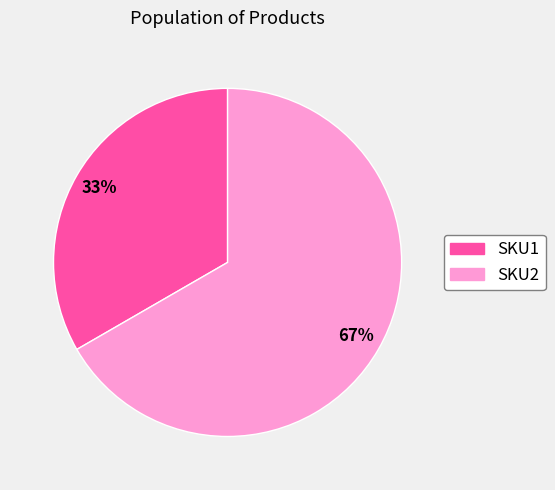

Approximately how many times larger is the value at SKU2 compared to SKU1?

2.0